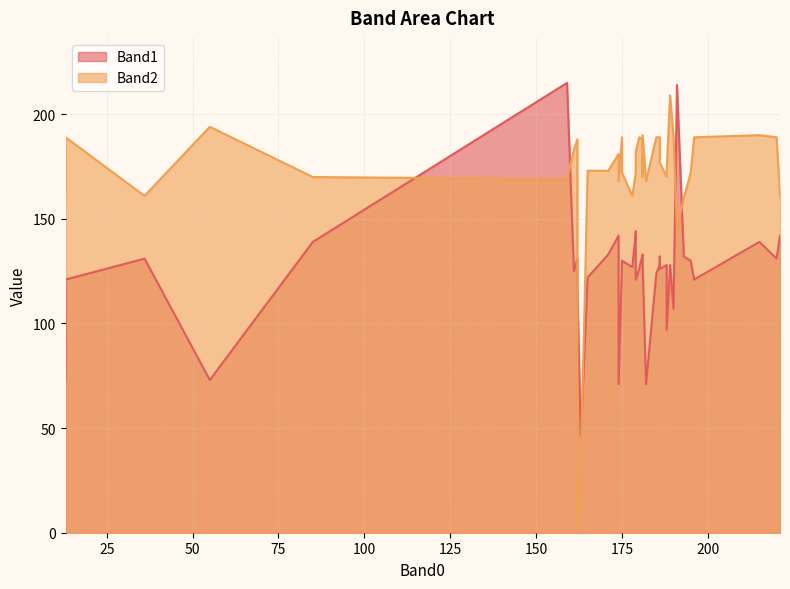

List the series in order of their overall mean, lowest first.

Band1, Band2